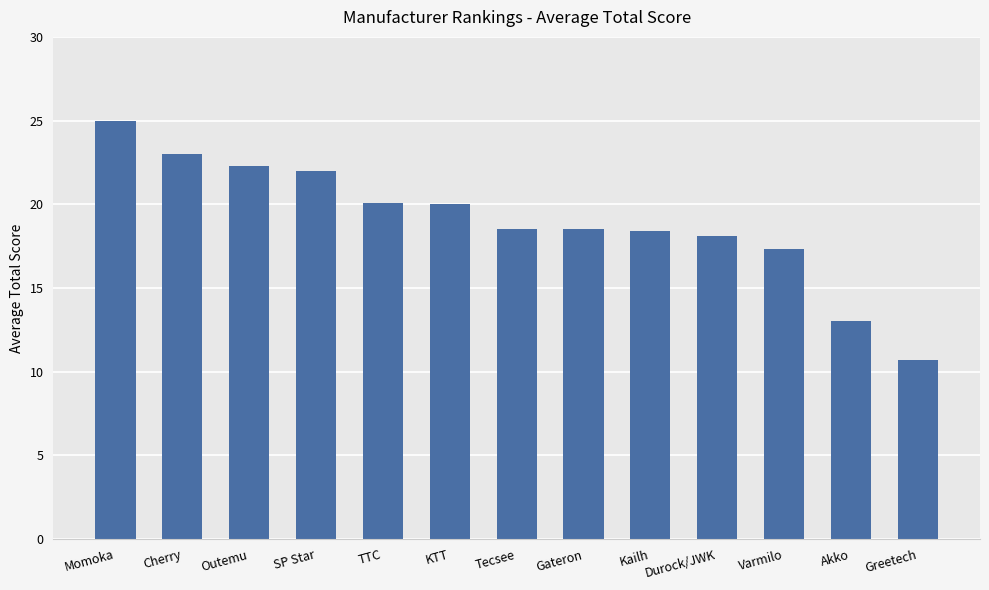

What is the average value?

19.0